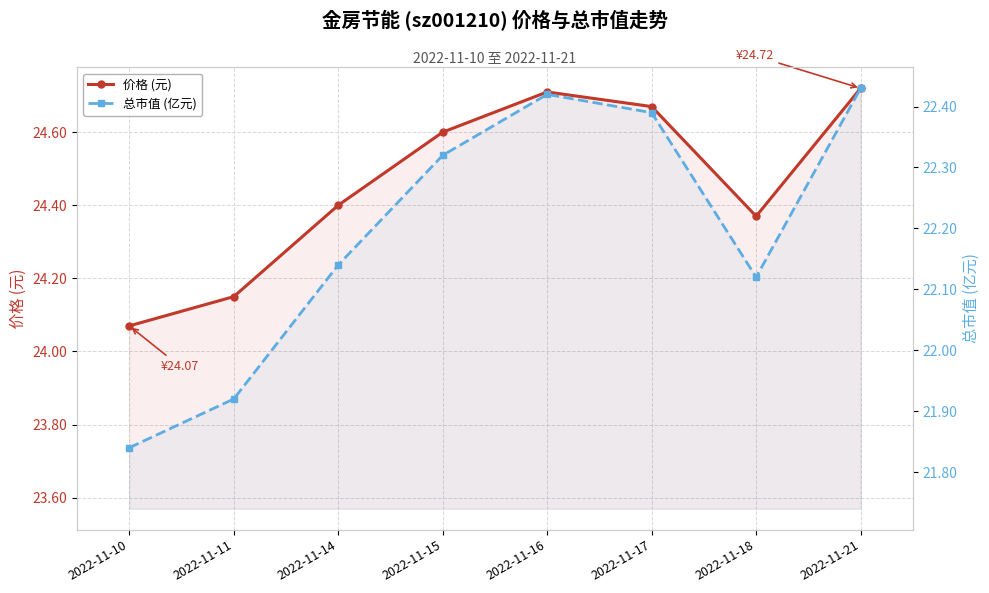

The value of 总市值 (亿元) at 2022-11-17 is 22.4. True or false?

True